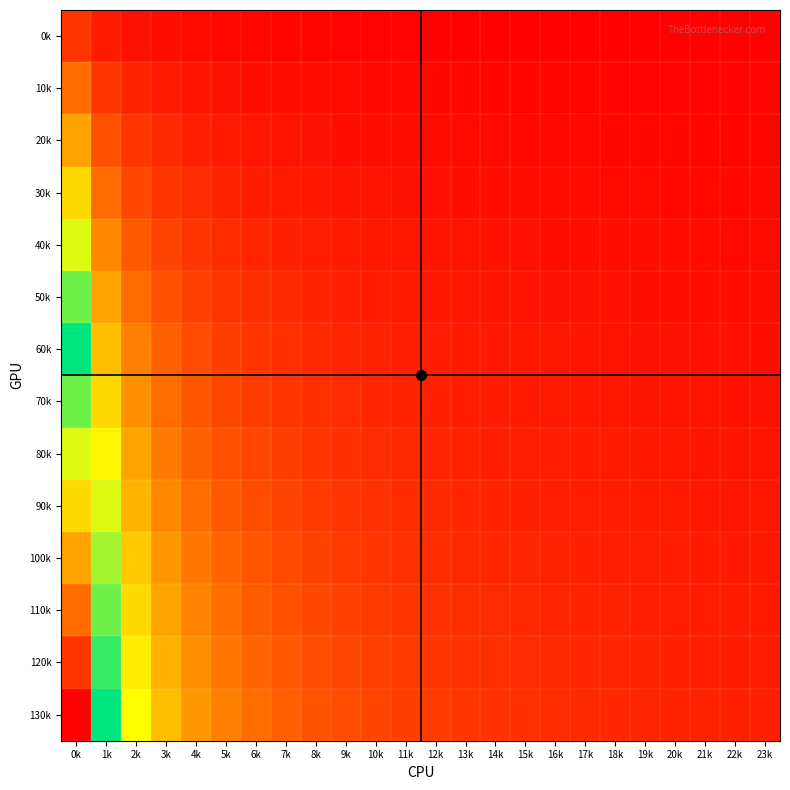

What is the total value across all series at 12k?

13.8